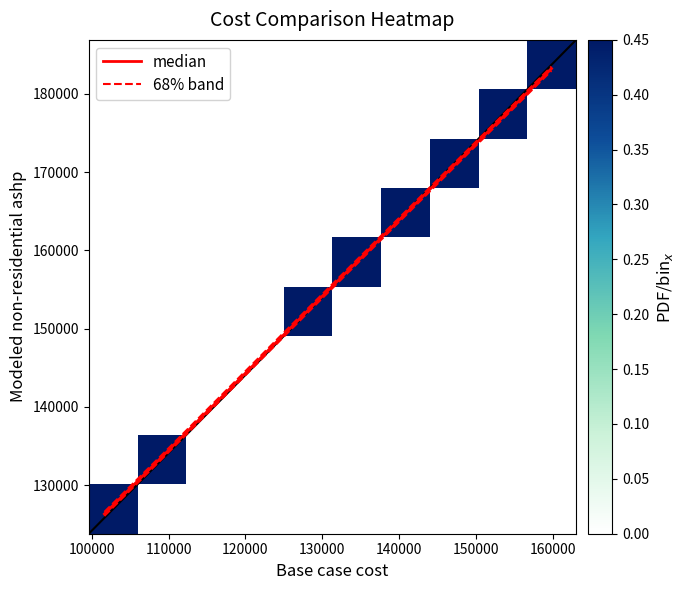

What is the difference between the maximum and minimum values in the Base case cost series?

56868.3